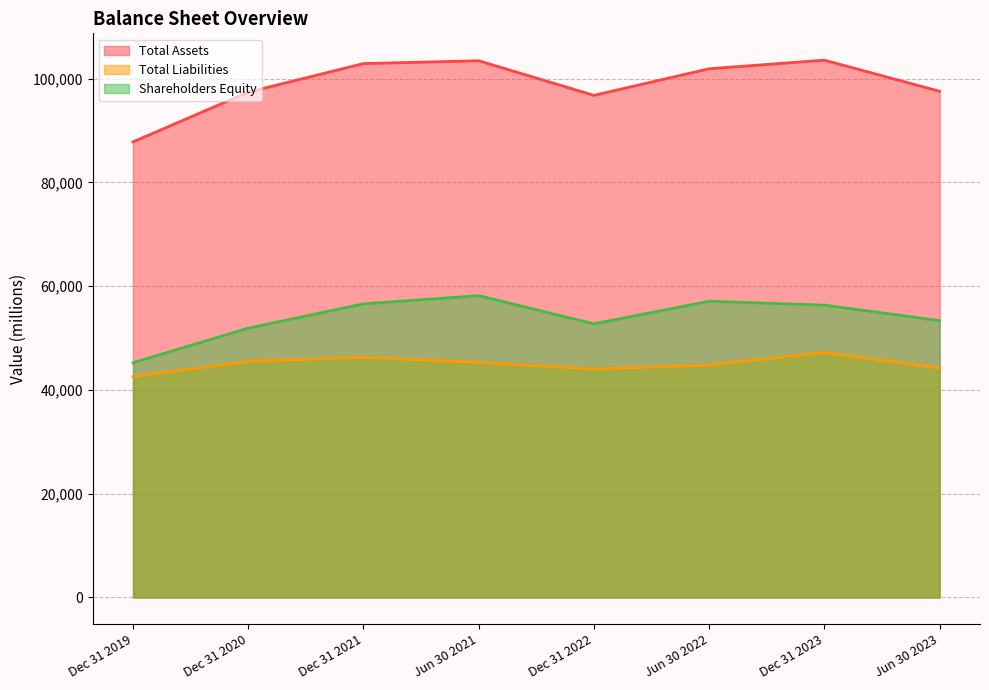

Does the chart display data point markers on the line(s)?

No